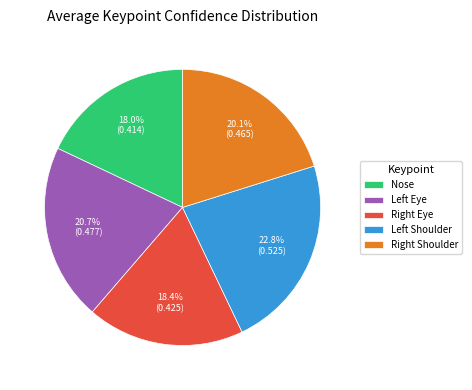

What is the largest slice in the pie chart?

Left Shoulder